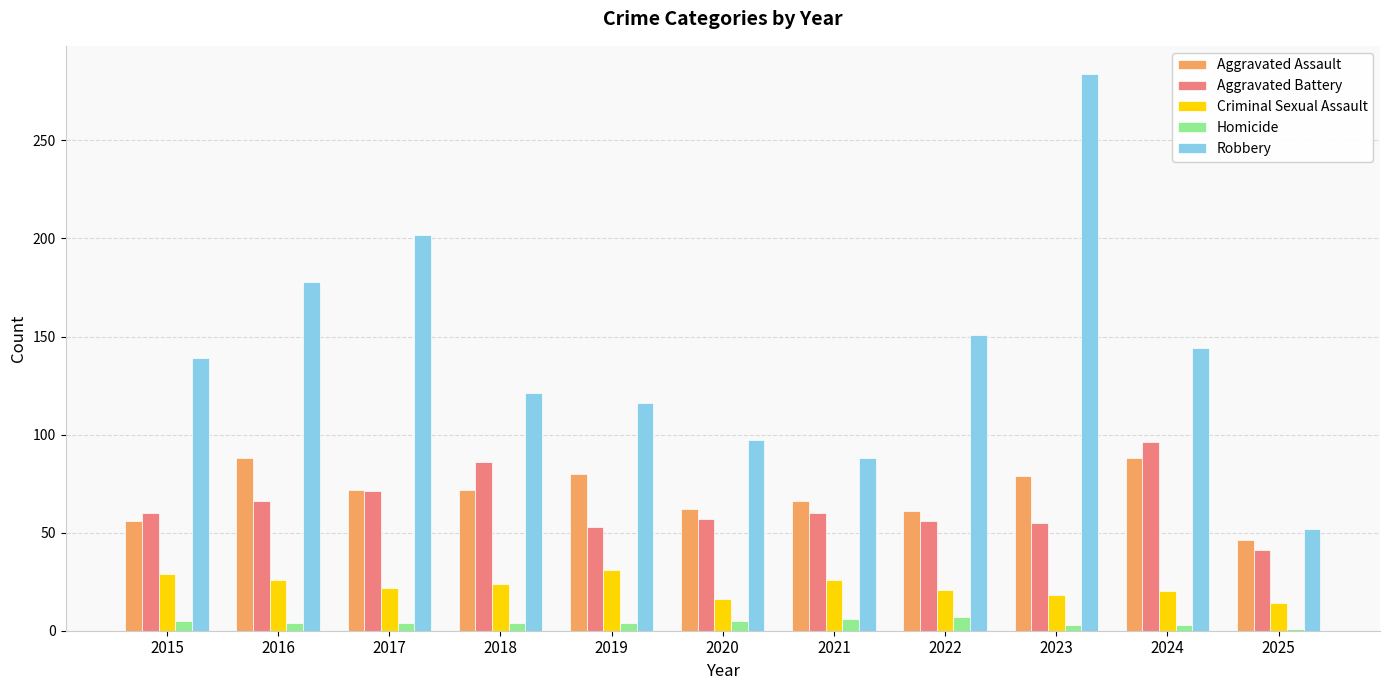

Are the bars horizontal?

No